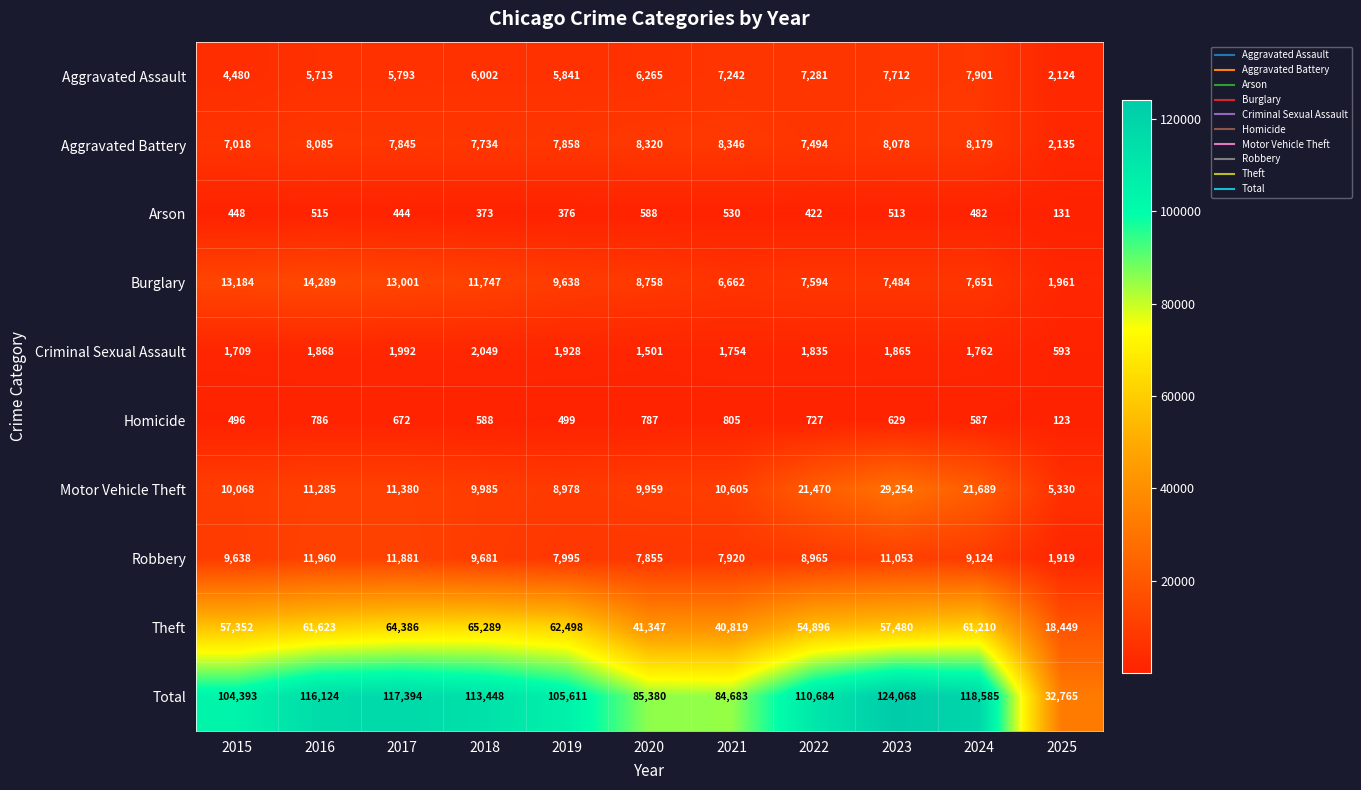

Is it true that Aggravated Battery equals 8085 at 2016?

True